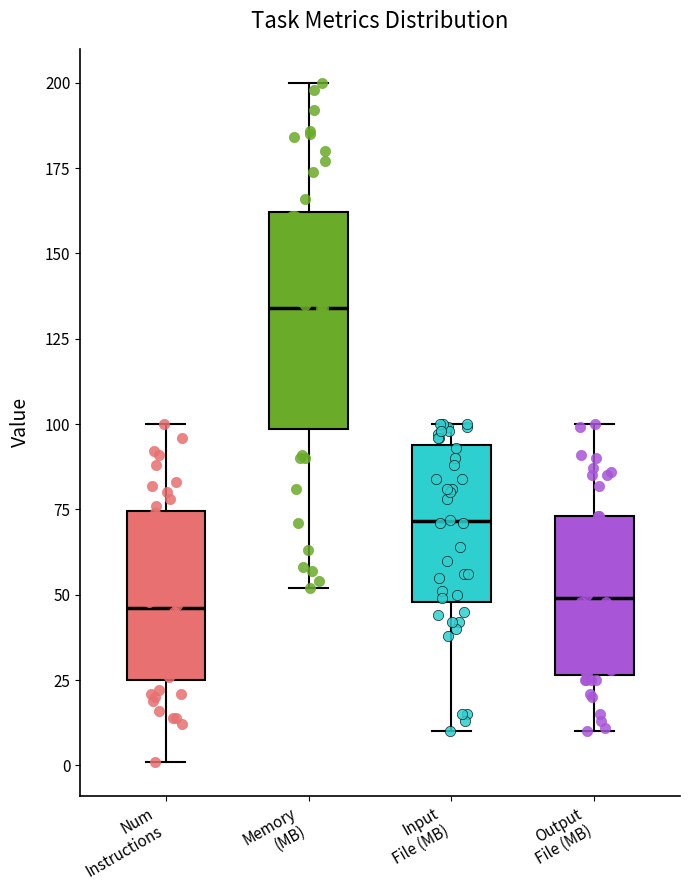

Which box has the highest median line?

Memory (MB)